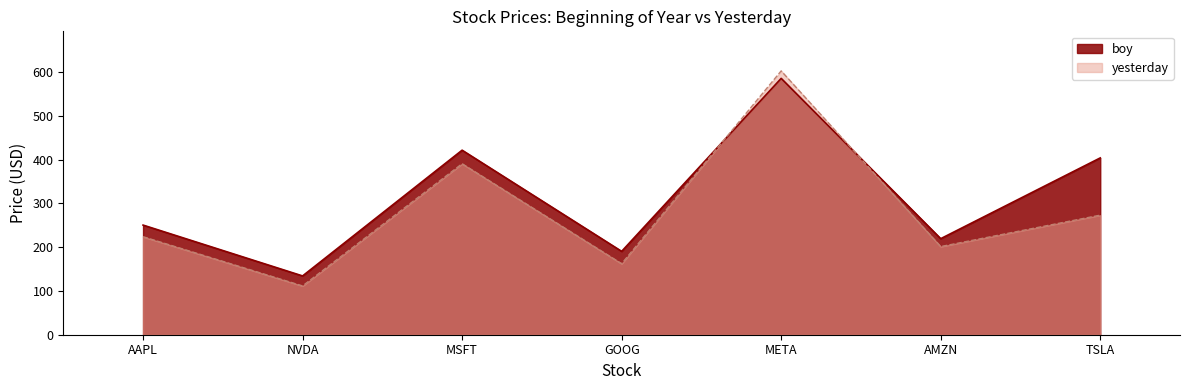

How many lines are shown in the chart?

2